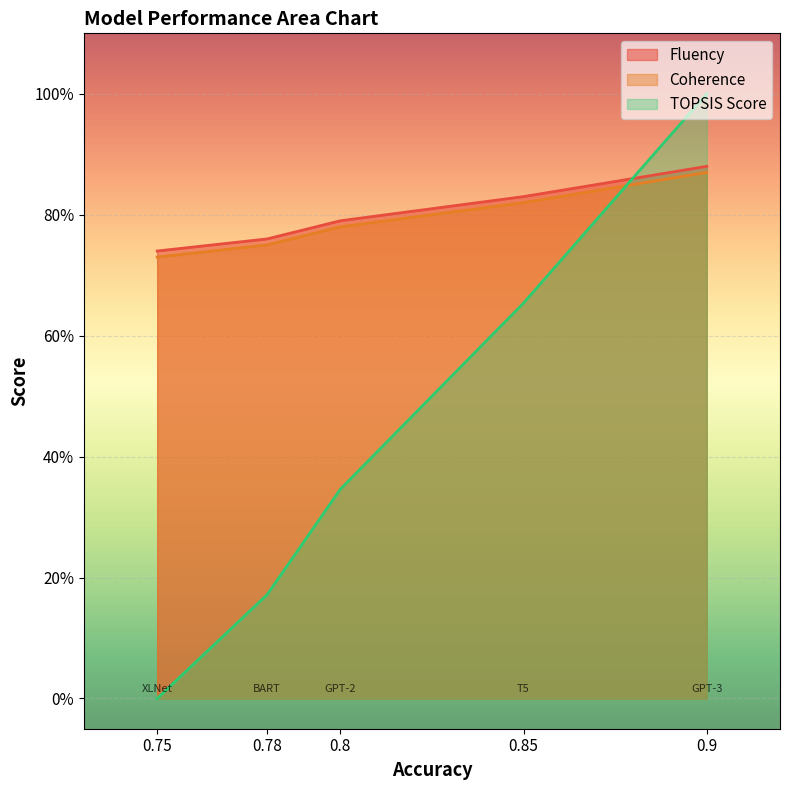

Read the Fluency value at 0.75.

0.7